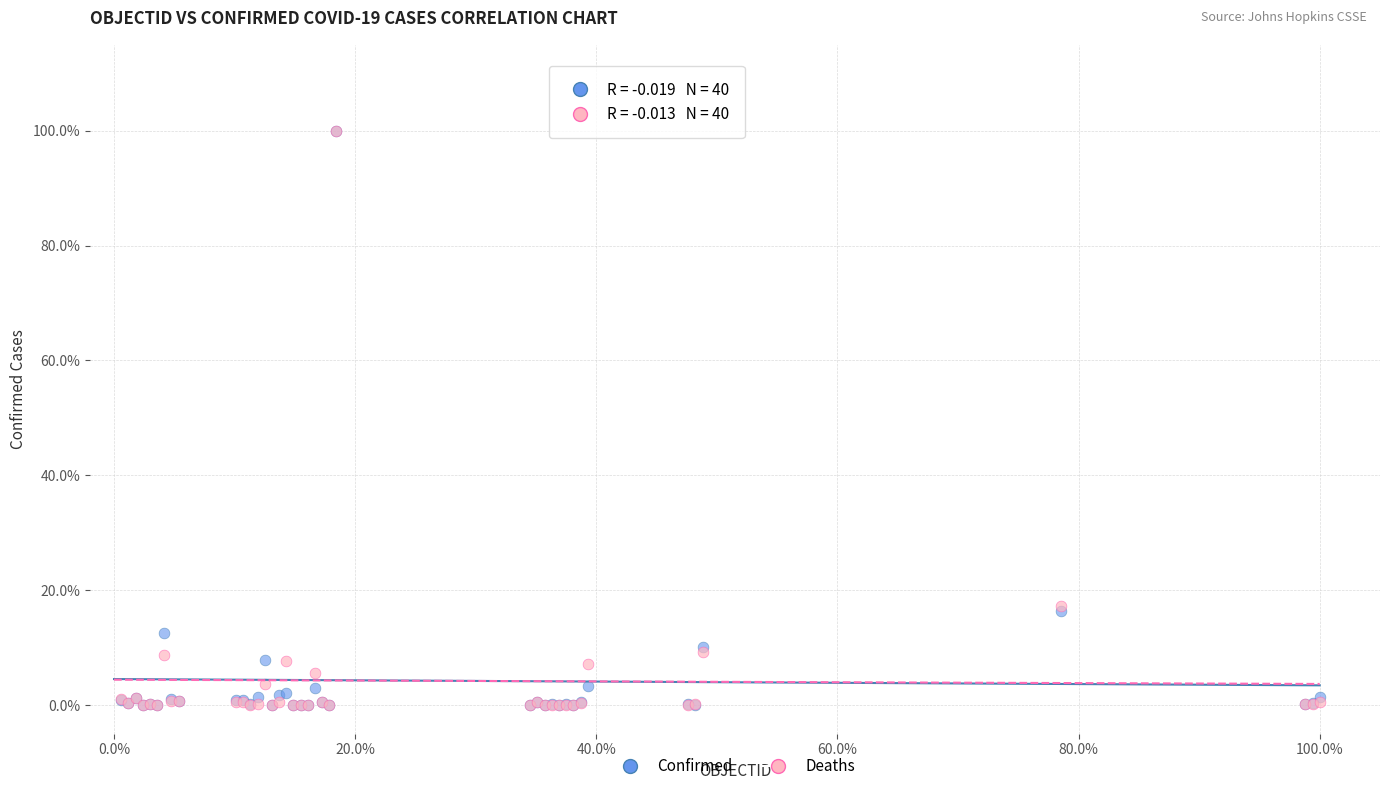

What are all the series names shown in the legend?

Confirmed, Deaths